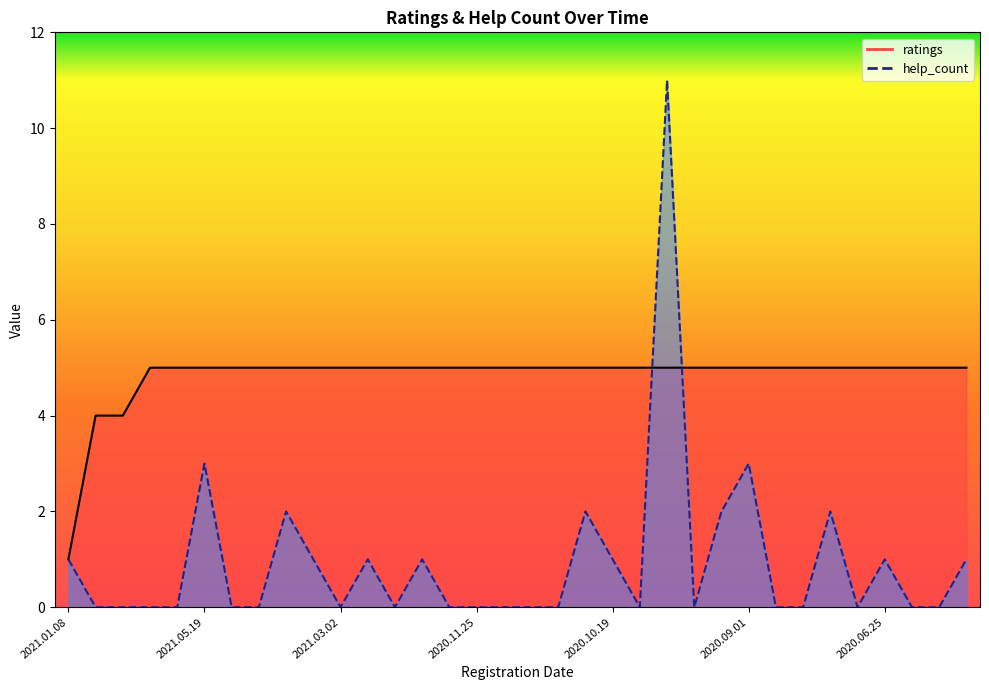

How many distinct data groups are displayed?

2